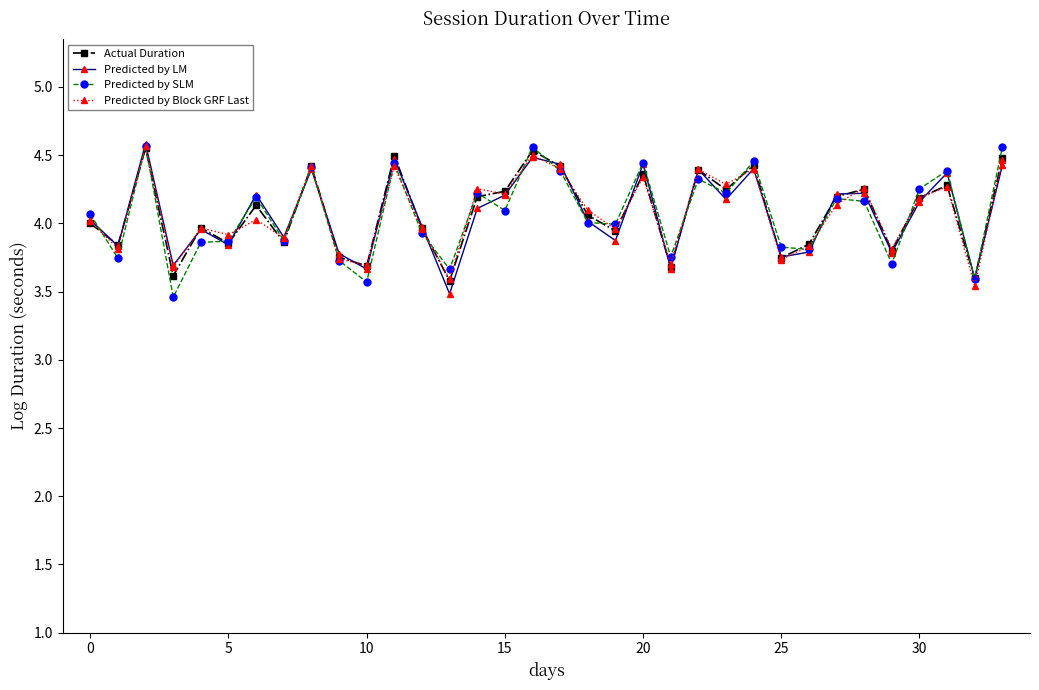

True or false: Predicted by LM has more than 0 interior local peaks.

True